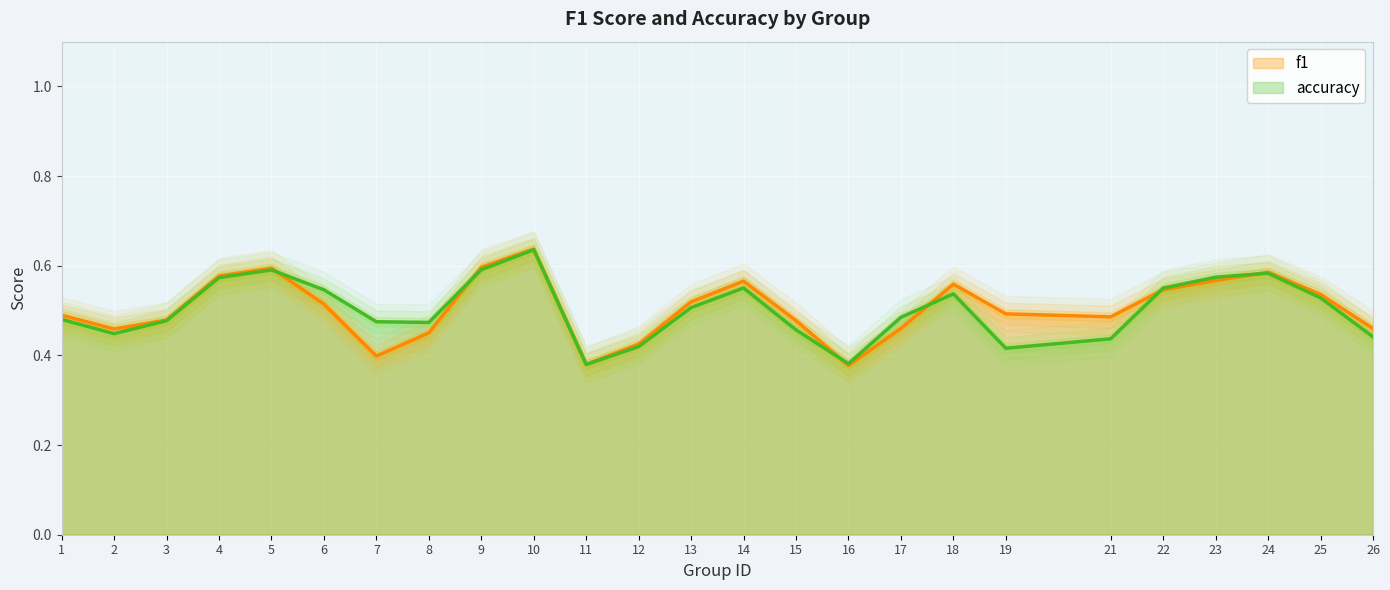

What is the maximum value for accuracy?

0.6